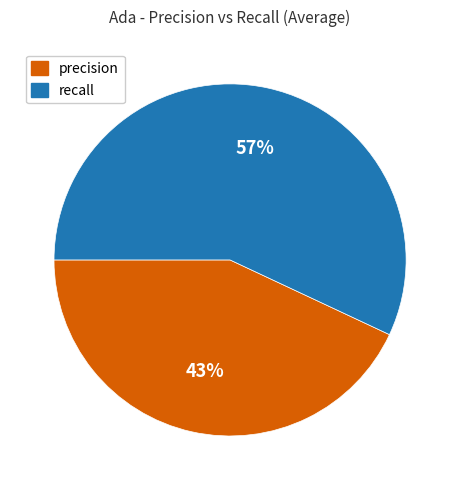

To the nearest percent, what is the difference between the largest and smallest slice percentages?

14%